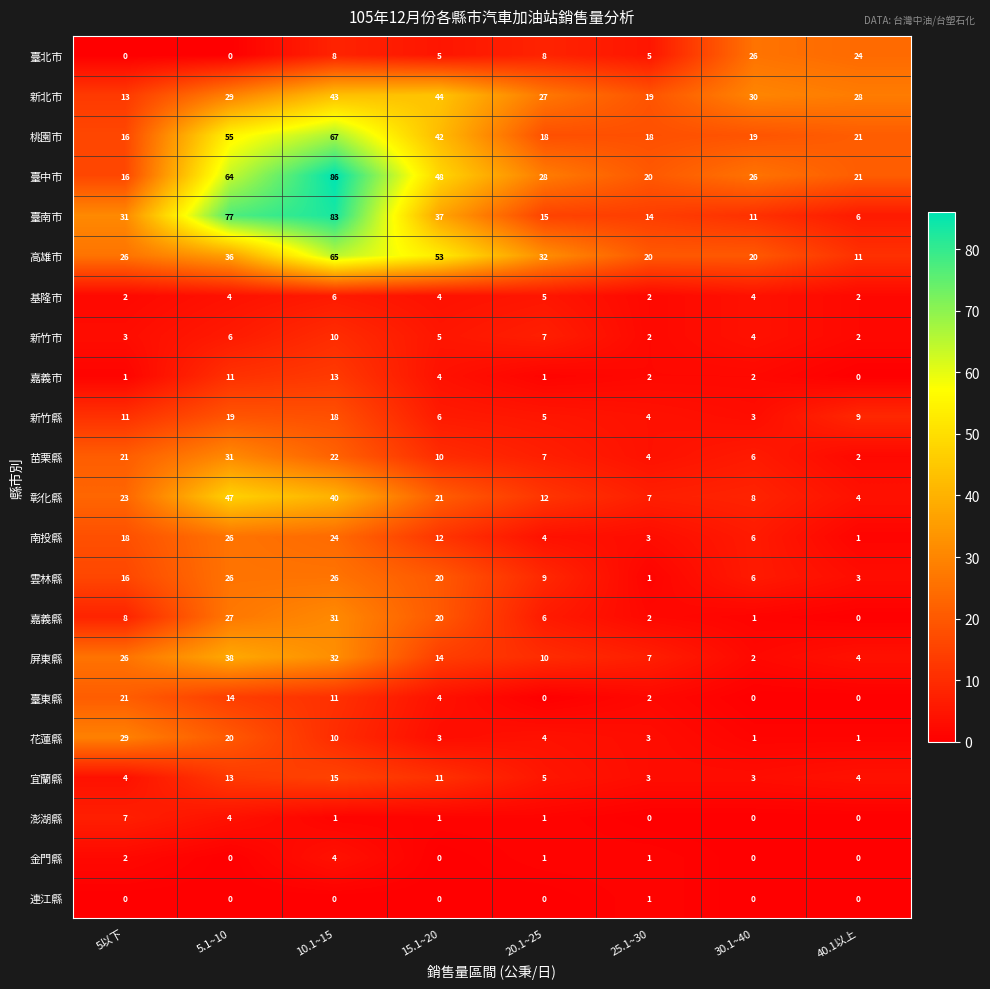

List the labels in order of 臺南市 value, largest first.

10.1~15, 5.1~10, 15.1~20, 5以下, 20.1~25, 25.1~30, 30.1~40, 40.1以上